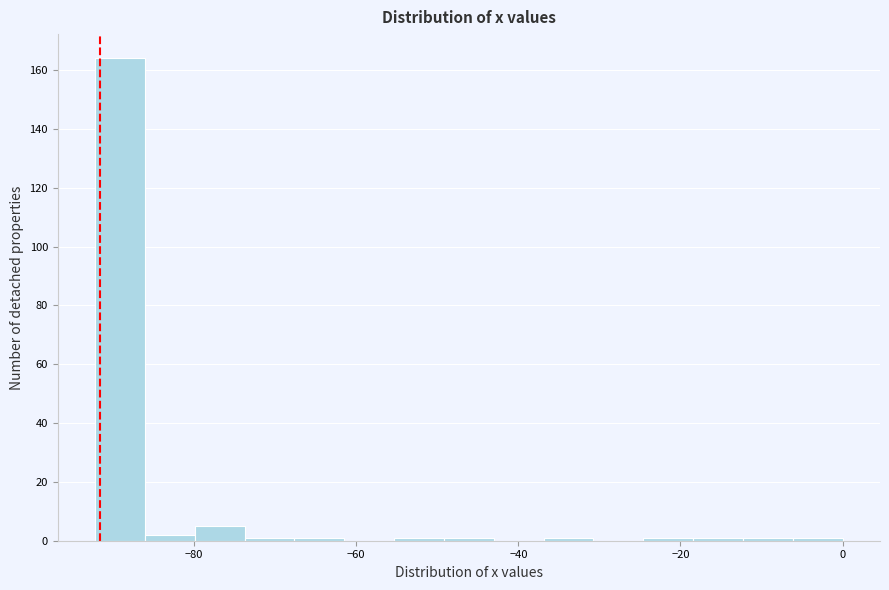

Read against the x-axis, roughly where is the centre of the tallest bar?

-90